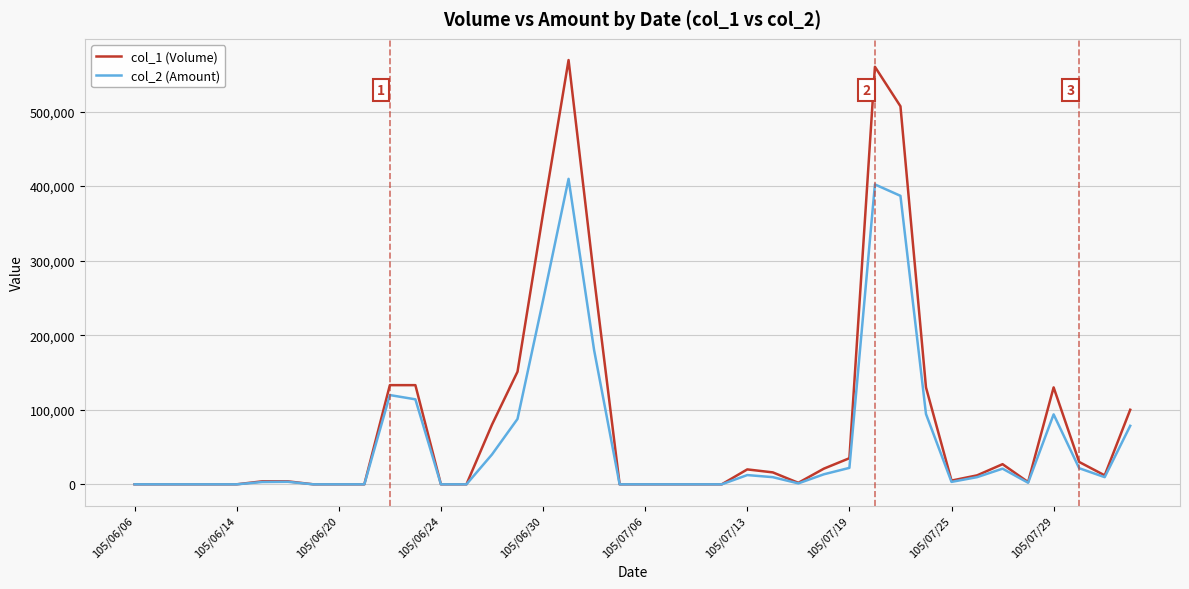

Rank the series by their maximum value, from lowest to highest.

col_2 (Amount), col_1 (Volume)